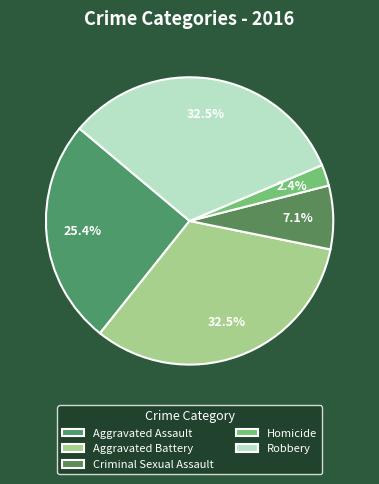

To the nearest percent, what portion does Homicide represent?

2%